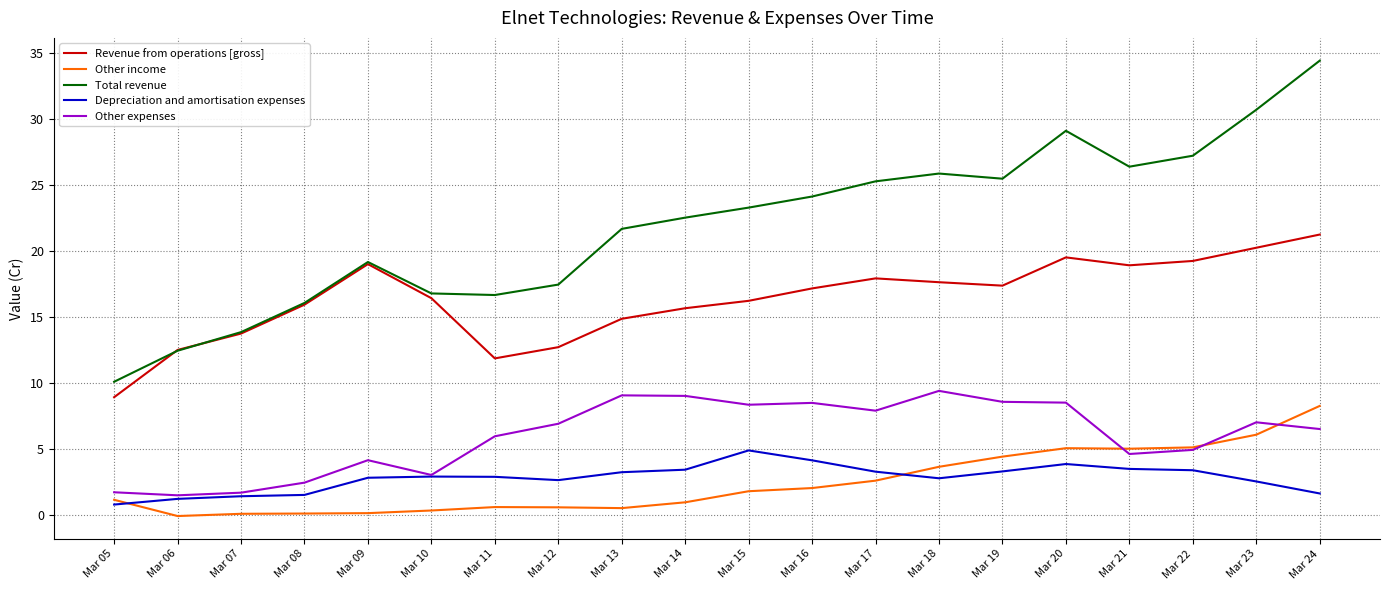

Which series has the largest range (max minus min)?

Total revenue